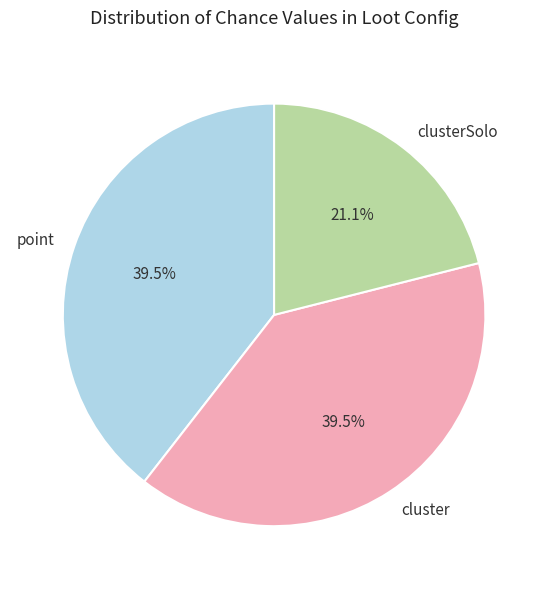

Which has a higher value, cluster or clusterSolo?

cluster